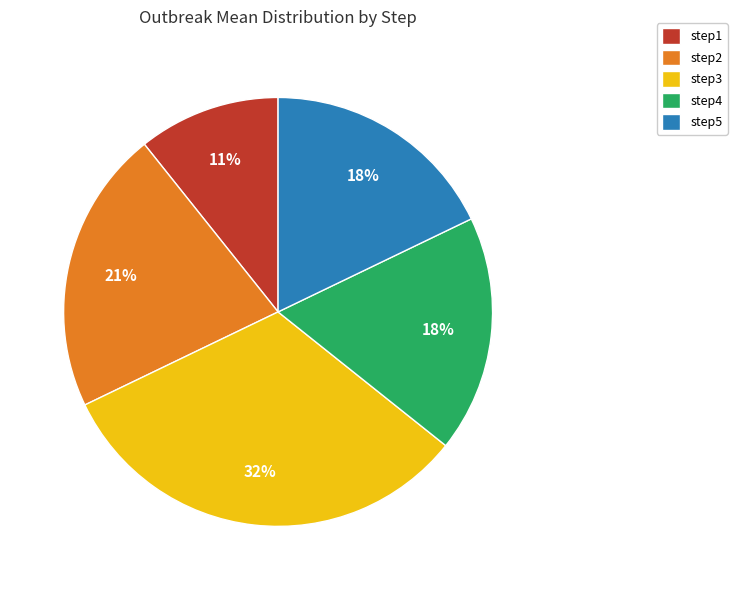

To the nearest percent, what portion does step4 represent?

18%